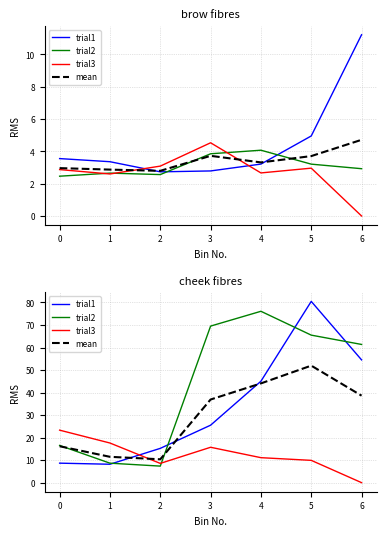

Is the value of trial3 at 6 greater than the value of mean at 0?

No